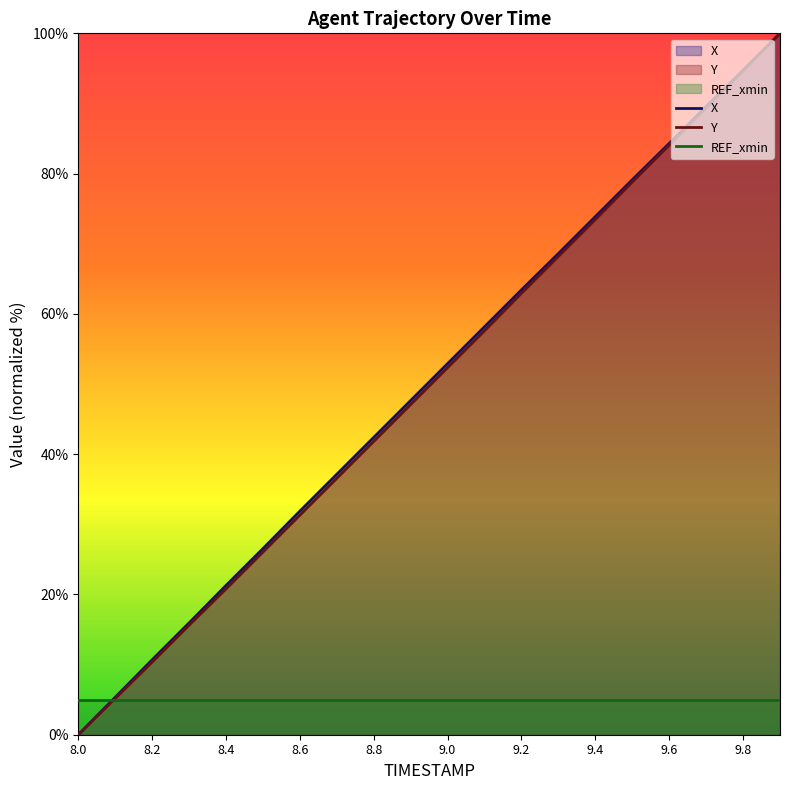

What is the greatest value displayed?

100.0